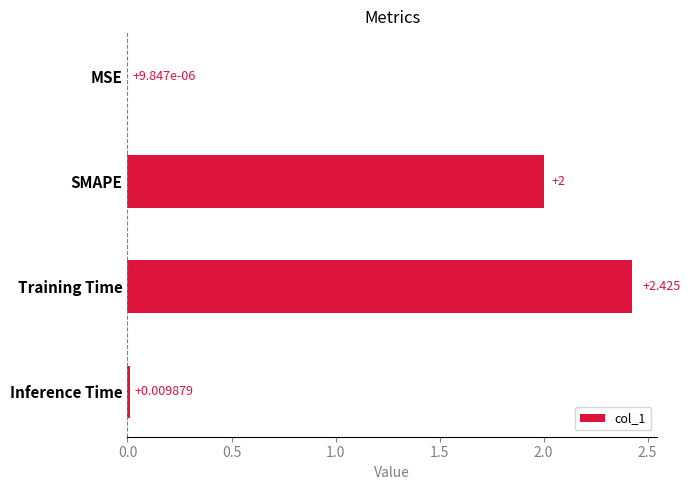

Which has a higher value, Inference Time or SMAPE?

SMAPE